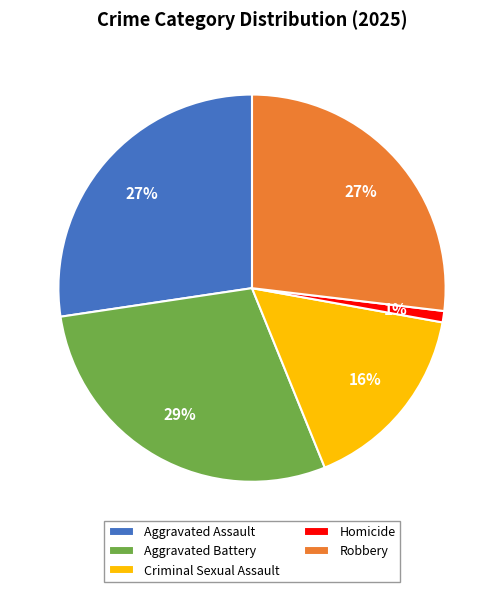

How many slices are in this pie chart?

5